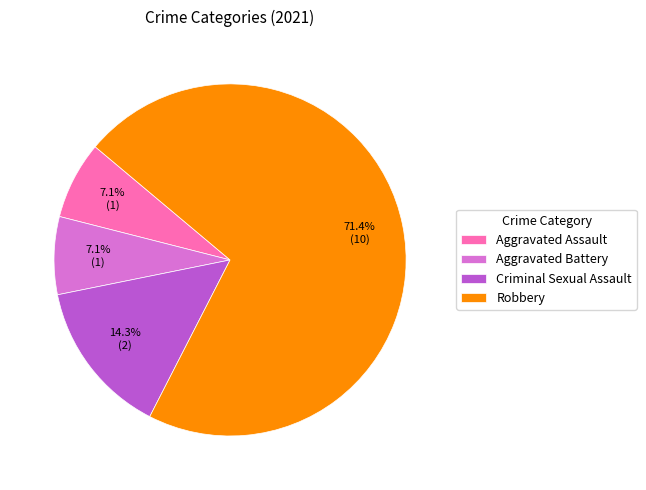

What is the ratio of the value at Aggravated Assault to the value at Aggravated Battery?

1.0